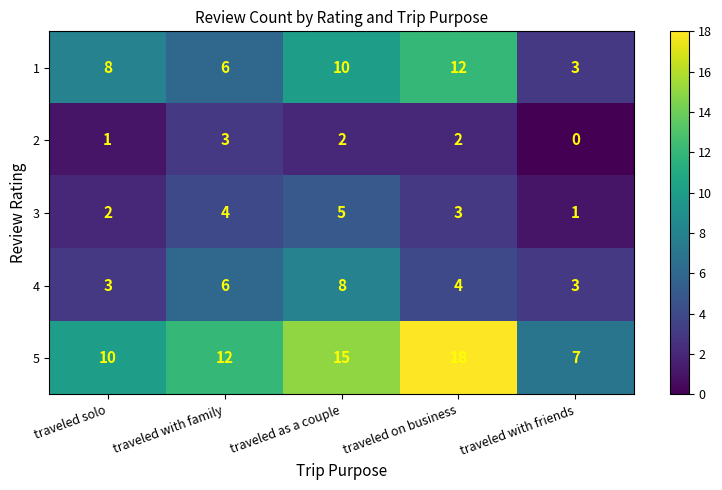

Which category has the lowest value across all series?

traveled with friends